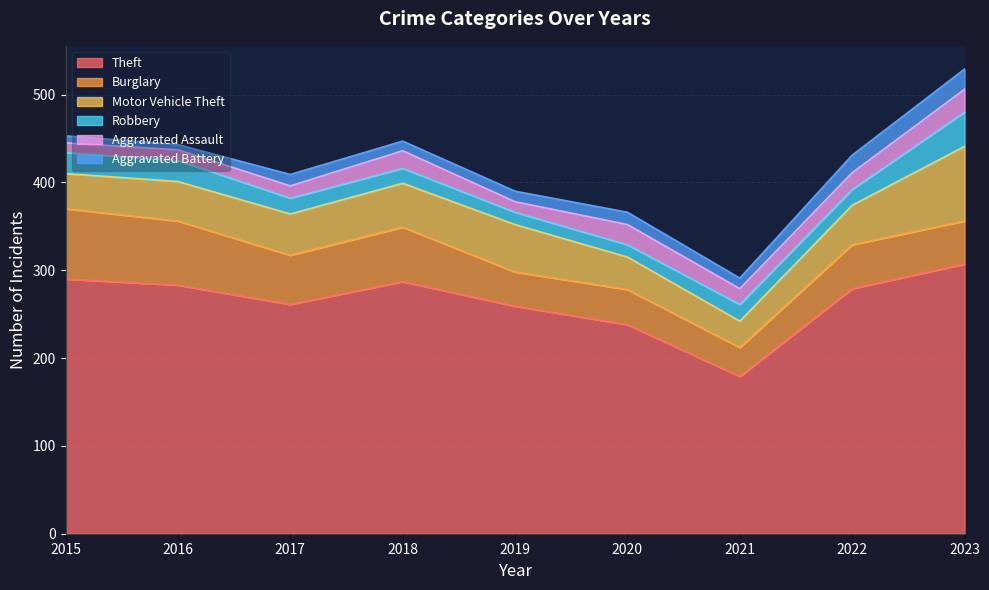

What is the value of the Motor Vehicle Theft point at the 4th from the left?

50